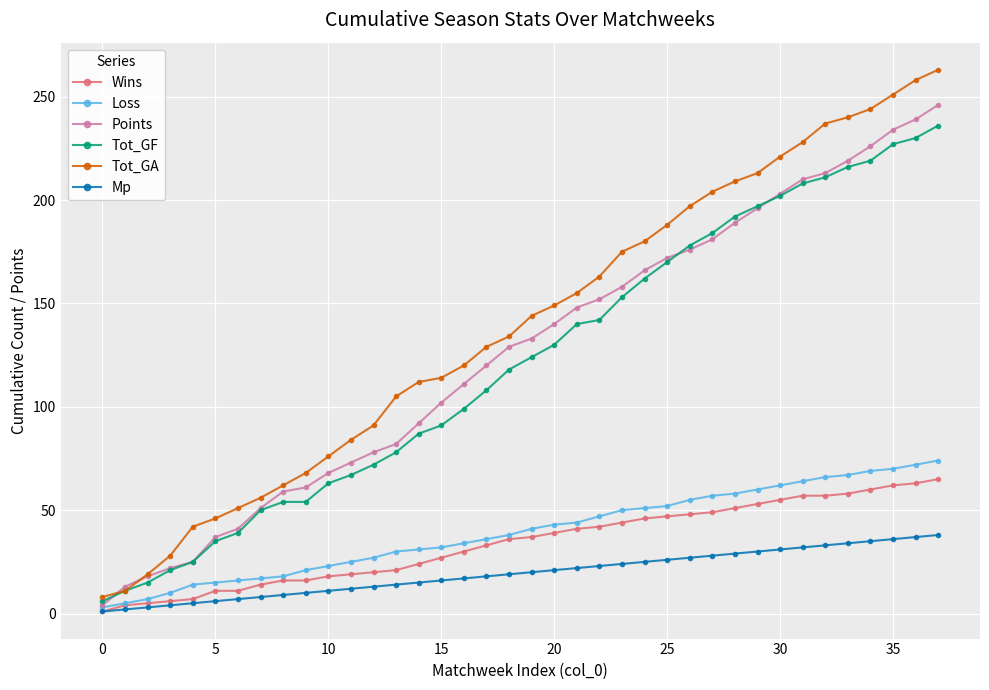

List the series in order of their peak value, highest first.

Tot_GA, Points, Tot_GF, Loss, Wins, Mp